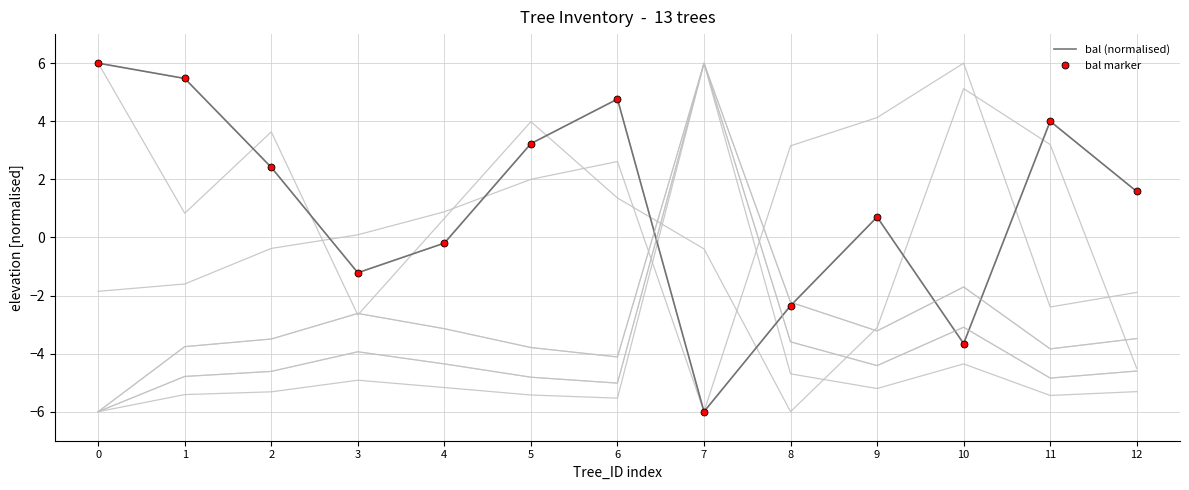

Is the value of bal (normalised) at 3 greater than the value of bal marker at 6?

No